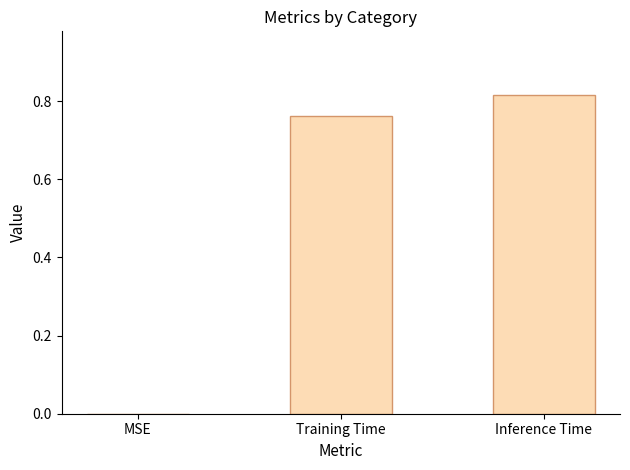

Which category has the highest value across all series?

Inference Time